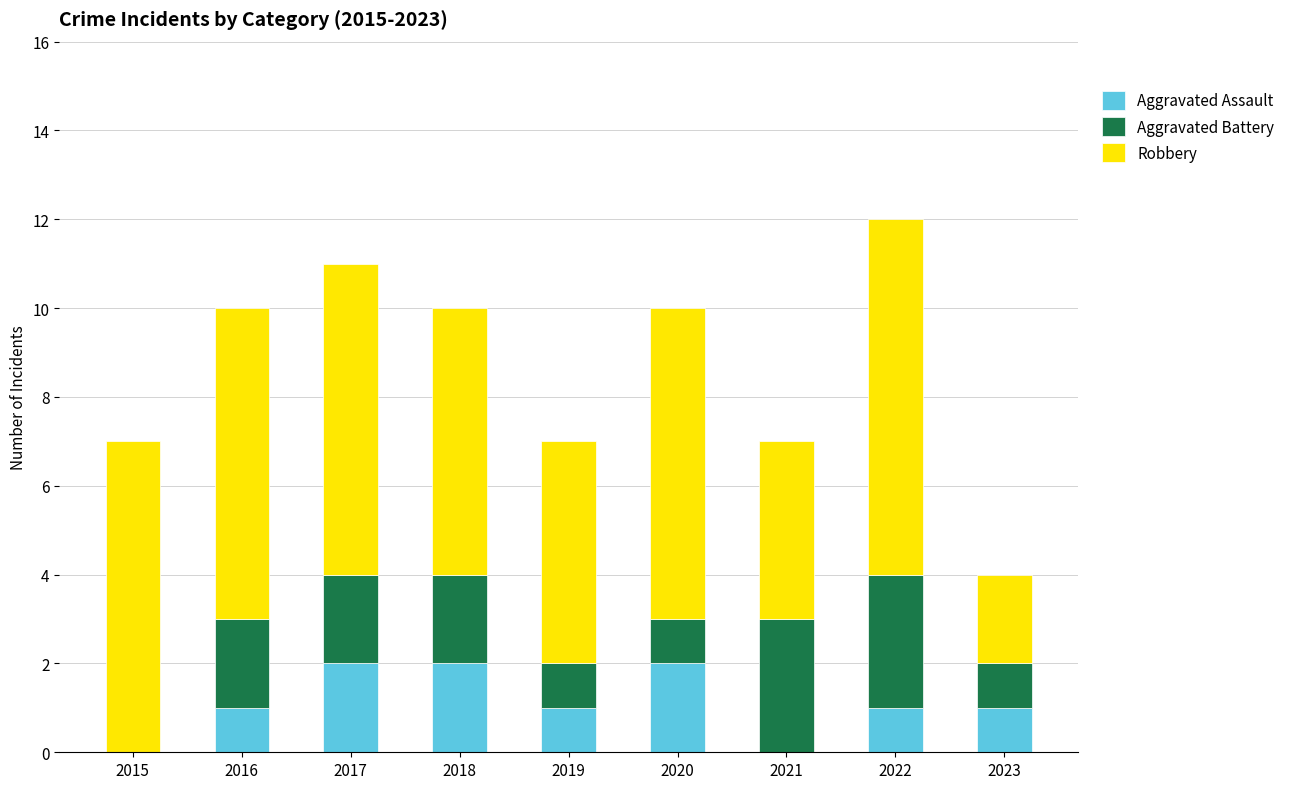

What is the total value across all series at 2022?

12